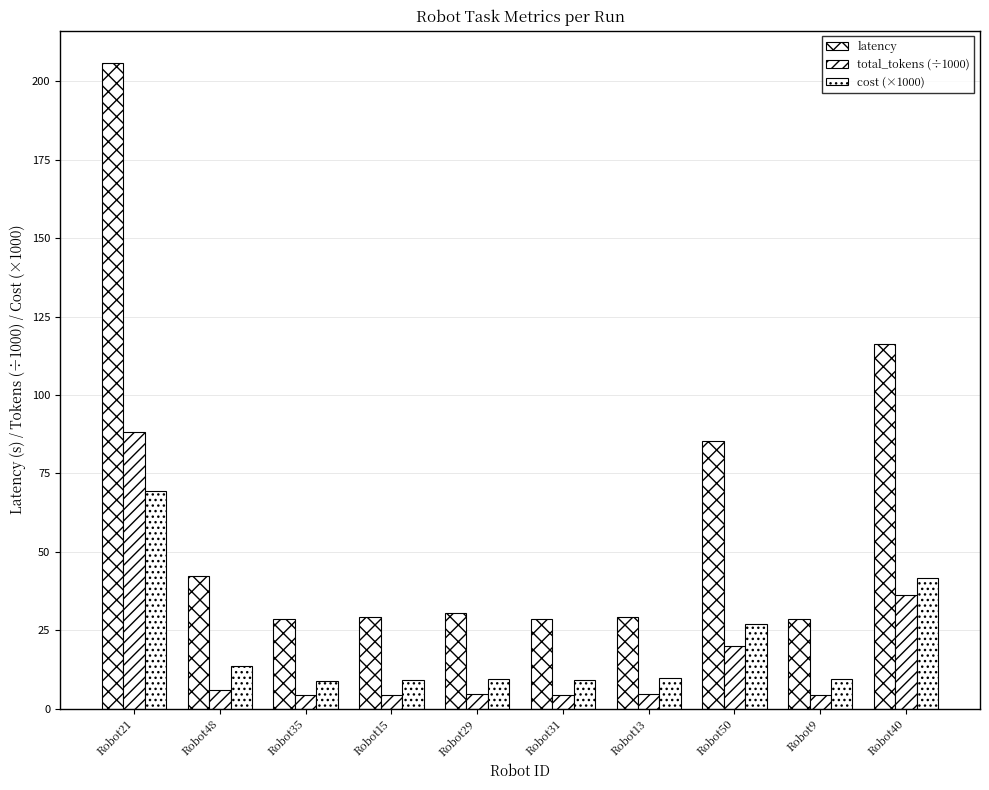

Reading right to left, extract all data points from this chart.

latency: 116.3	28.7	85.2	29.2	28.6	30.6	29.4	28.5	42.2	205.9
total_tokens (÷1000): 36.2	4.4	20.0	4.6	4.5	4.6	4.4	4.5	6.0	88.3
cost (×1000): 41.7	9.3	27.0	9.7	9.0	9.6	9.1	8.9	13.5	69.4